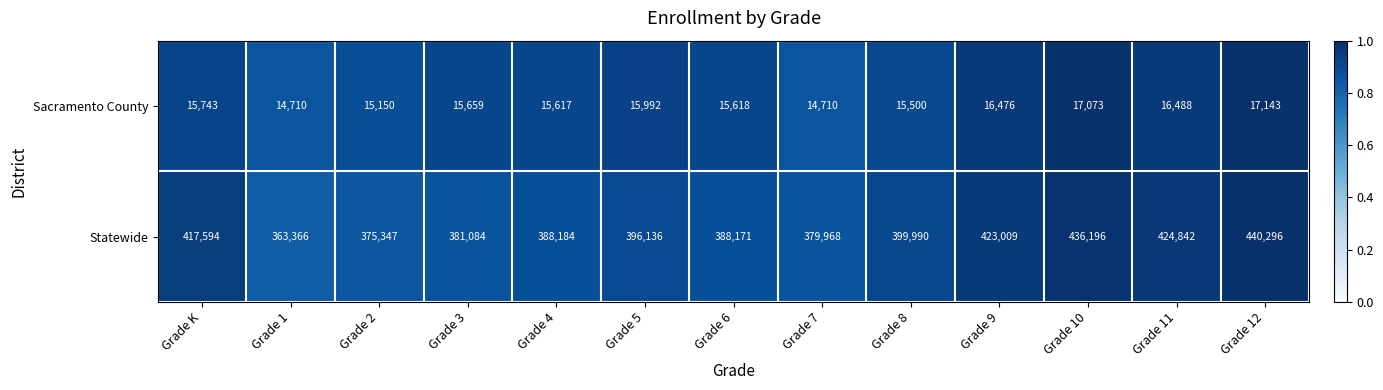

At which category does the chart reach its peak across all series?

Grade 12